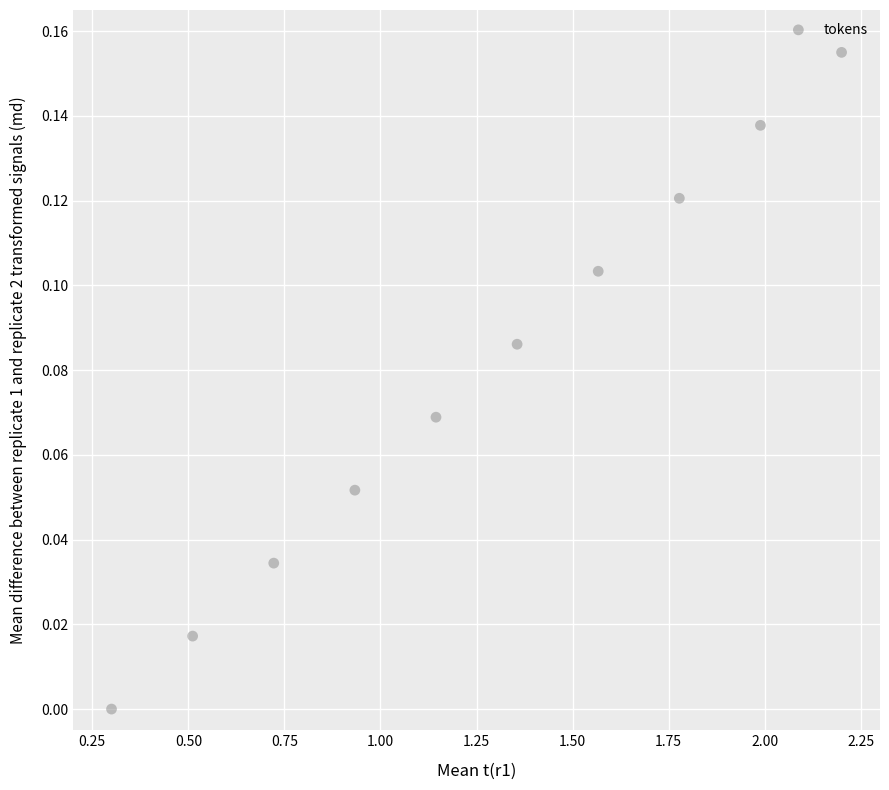

What is the average X value?

1.2